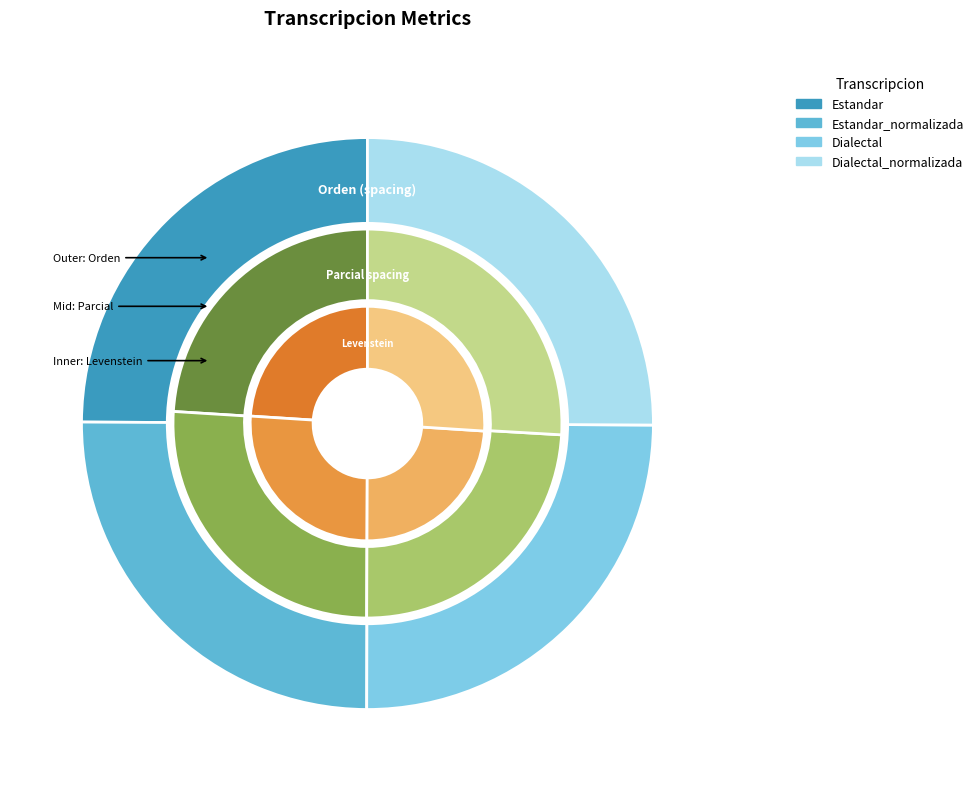

Count the number of slices in the pie.

4